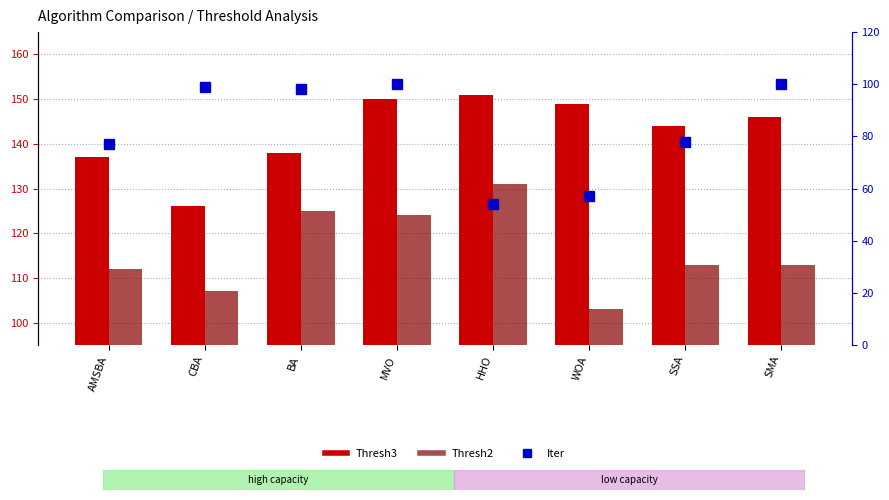

List the labels in order of Thresh3 value, smallest first.

CBA, AMSBA, BA, SSA, SMA, WOA, MVO, HHO